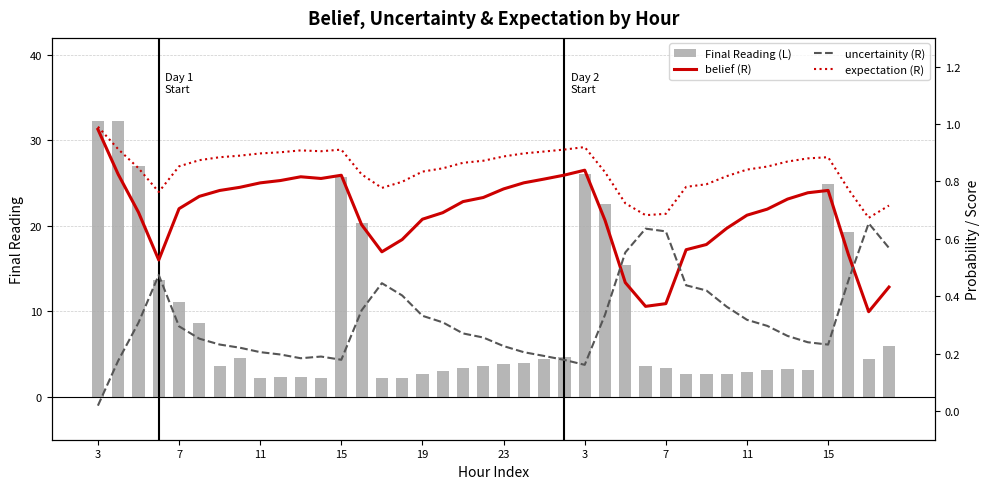

What is the sum of all Final Reading (L) values?

368.9